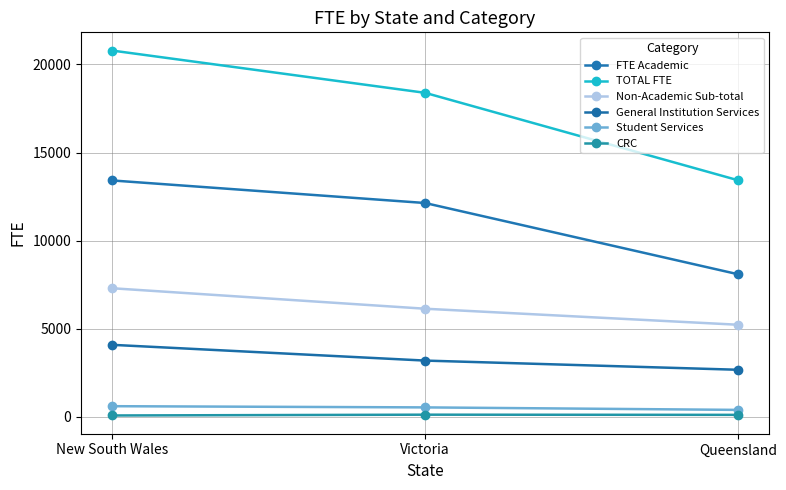

Which series has the largest total across all categories?

TOTAL FTE